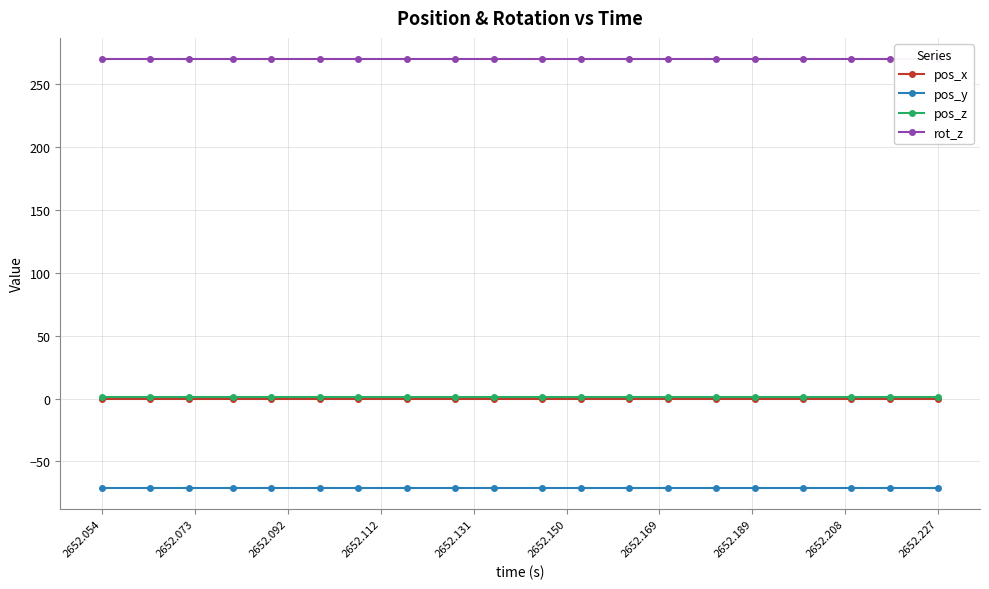

True or false: pos_y and pos_x cross at least once.

False